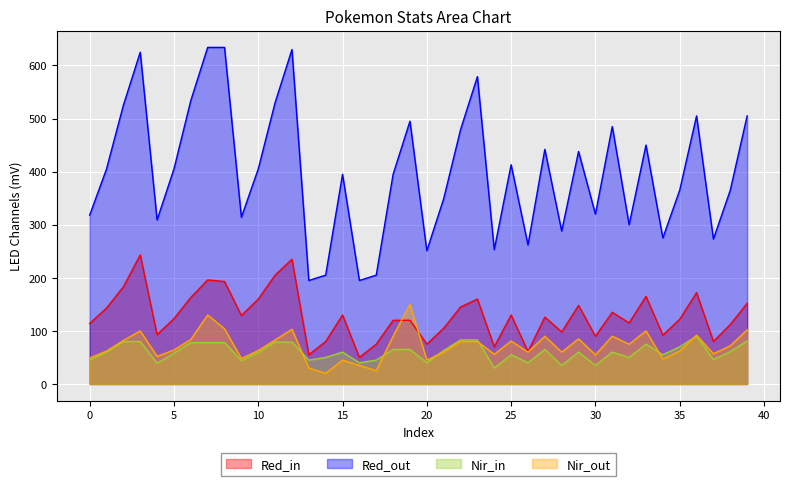

At which category is the sum across all series the highest?

3